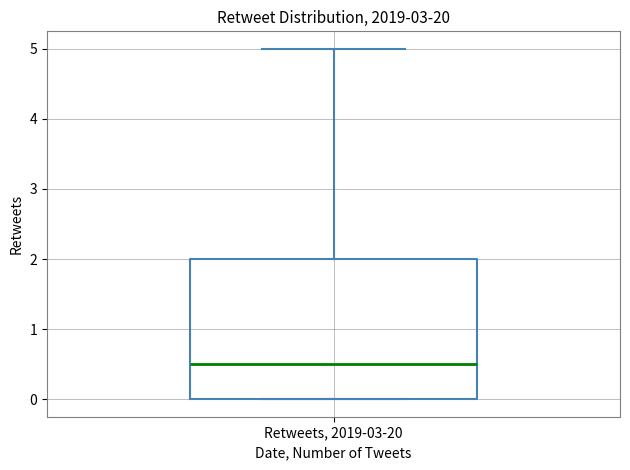

Read this box plot against the y-axis: the position of the median line, the range covered by the box, and the ends of both whiskers. The values are not printed on the chart, so give them approximately, as read against the axis.

median 0.5, box 0.0 to 2.0, whiskers 0.0 to 5.0